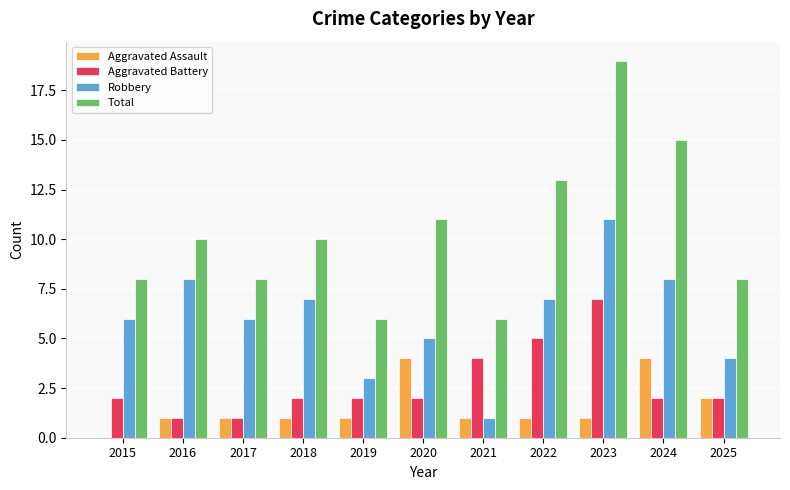

What is the maximum value shown in the chart?

19